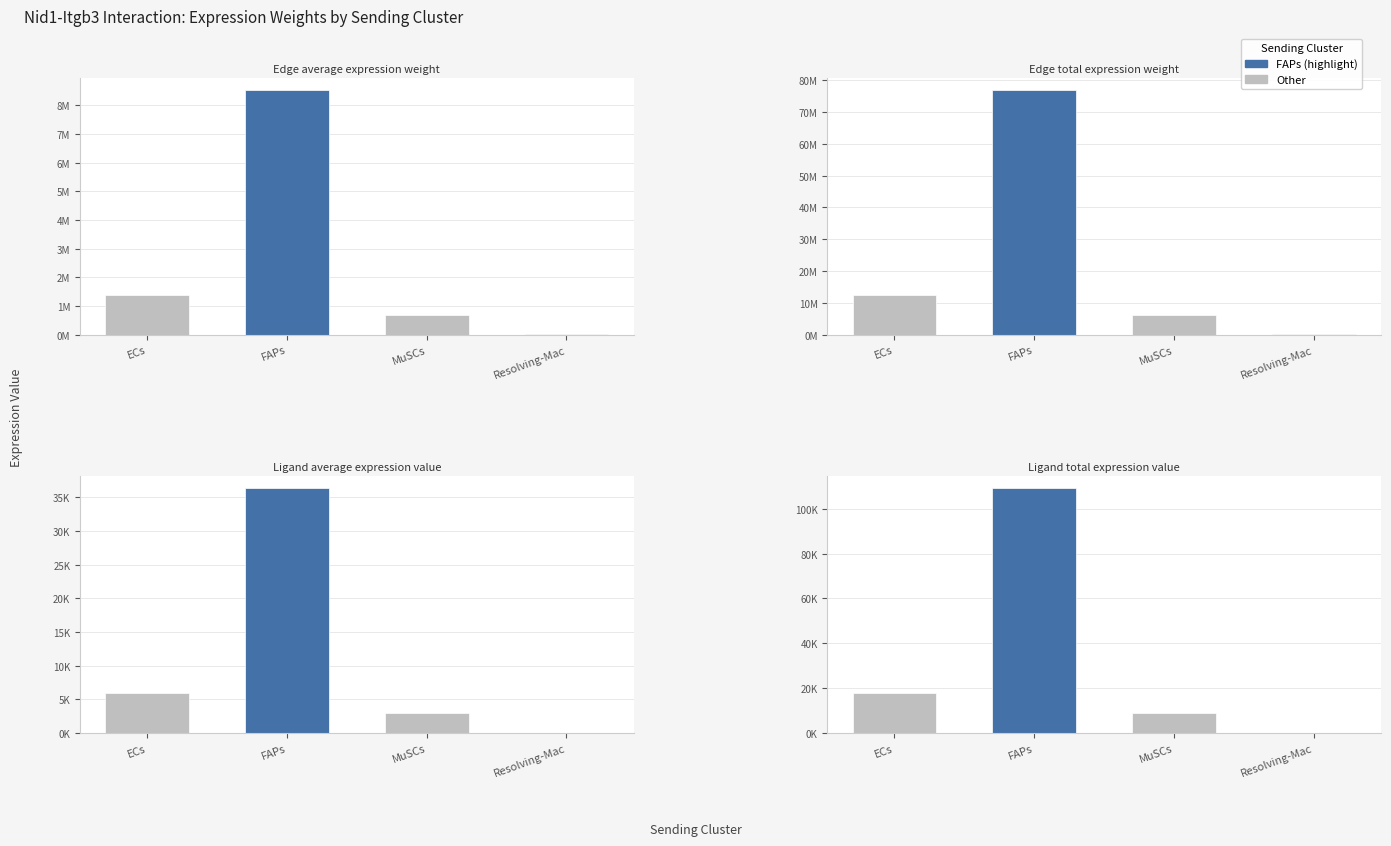

Is the value of Ligand total expression value at MuSCs greater than the value of Ligand average expression value at FAPs?

No